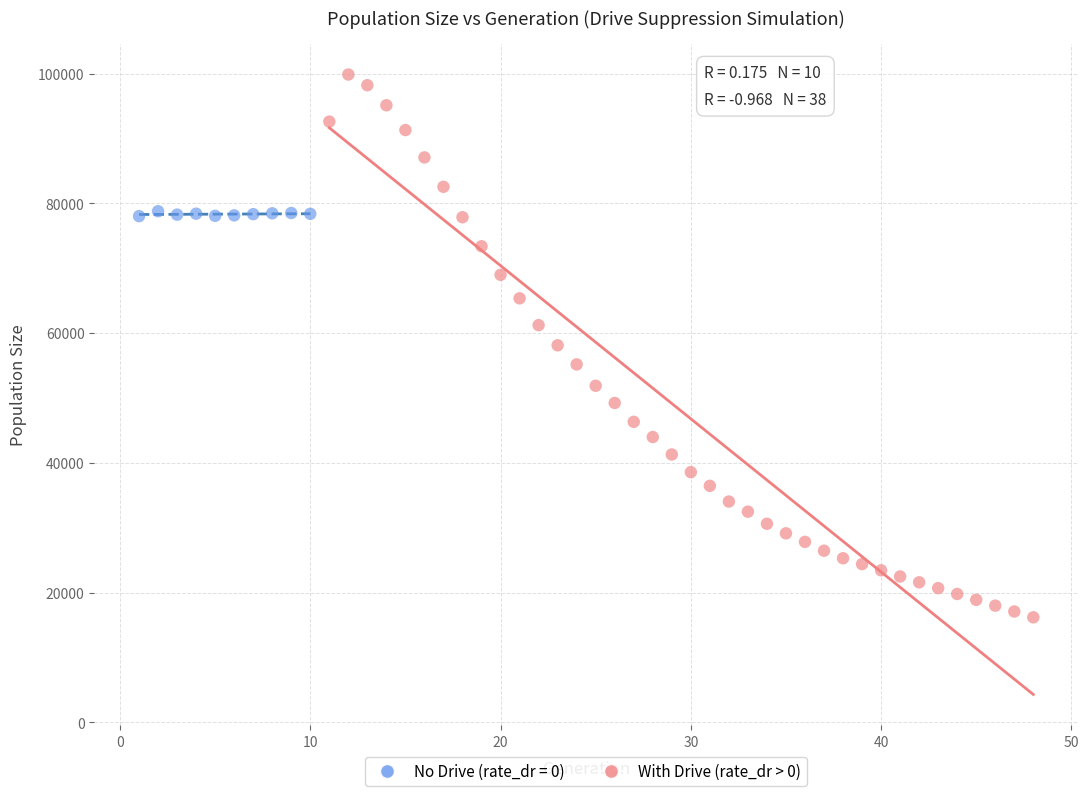

Which series contains the lowest Y value?

With Drive (rate_dr > 0)